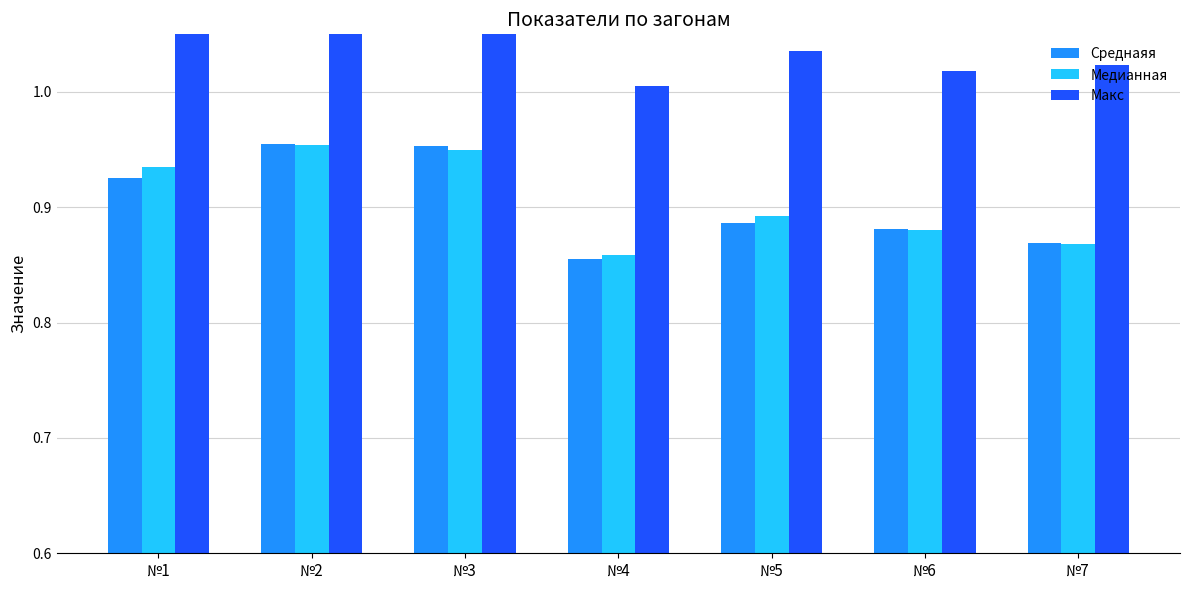

Count the number of data series in this chart.

3